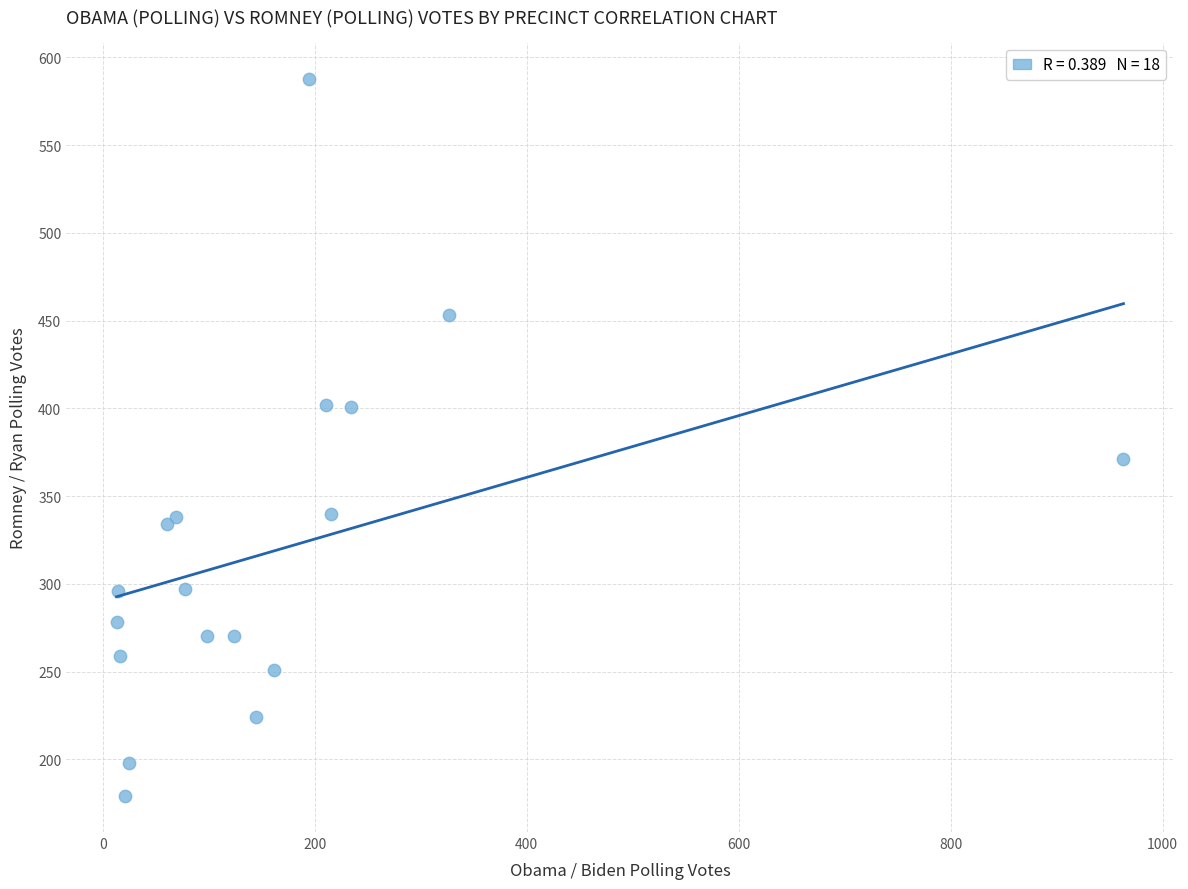

What Y value in the scatter plot is closest to 383?

371